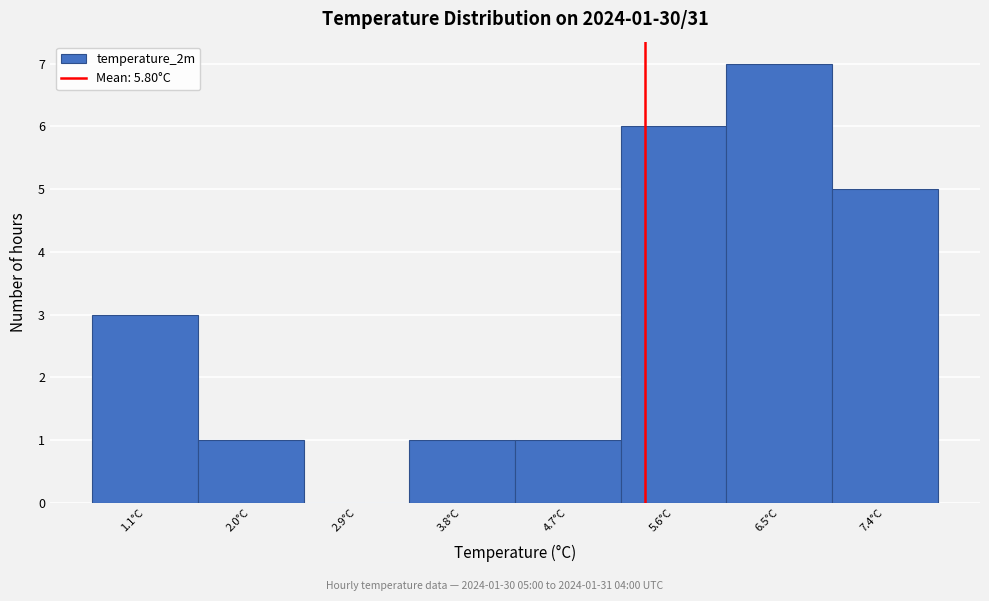

Reading left to right, list all the values displayed in this chart.

1.1°C=3	2.0°C=1	2.9°C=0	3.8°C=1	4.7°C=1	5.6°C=6	6.5°C=7	7.4°C=5